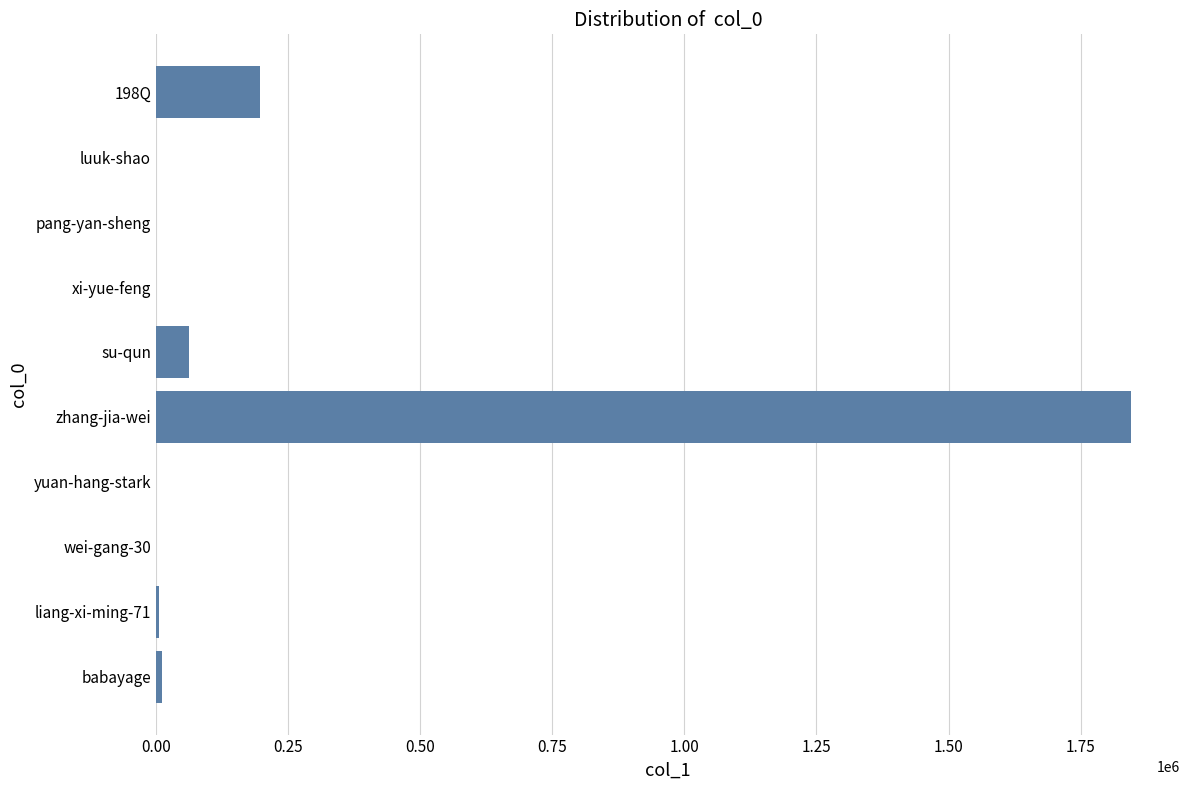

Where is the data nearest to the value 922815?

198Q